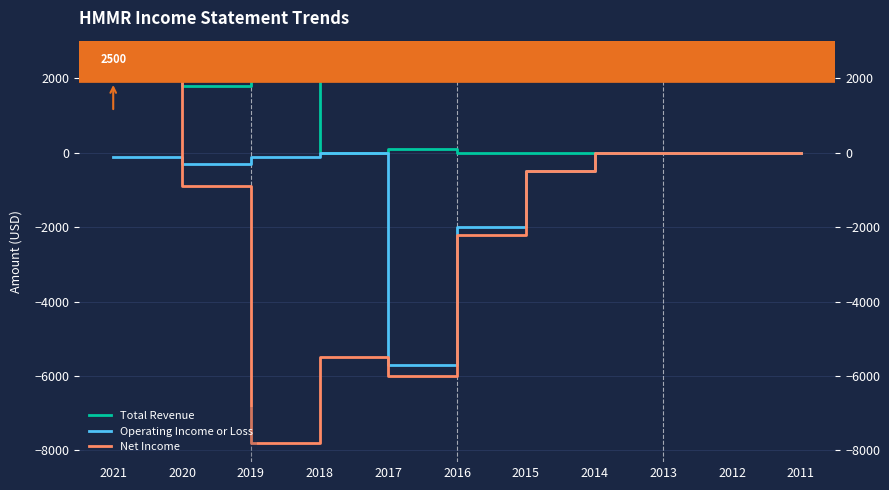

At which label does Operating Income or Loss reach its minimum?

2017